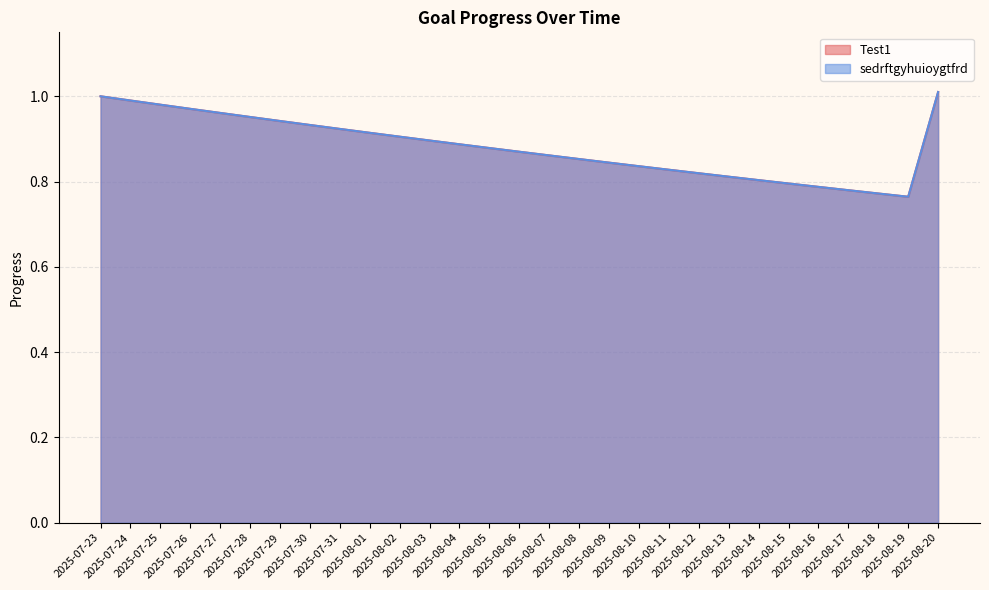

Rank the categories by sedrftgyhuioygtfrd value from highest to lowest.

2025-08-20, 2025-07-23, 2025-07-24, 2025-07-25, 2025-07-26, 2025-07-27, 2025-07-28, 2025-07-29, 2025-07-30, 2025-07-31, 2025-08-01, 2025-08-02, 2025-08-03, 2025-08-04, 2025-08-05, 2025-08-06, 2025-08-07, 2025-08-08, 2025-08-09, 2025-08-10, 2025-08-11, 2025-08-12, 2025-08-13, 2025-08-14, 2025-08-15, 2025-08-16, 2025-08-17, 2025-08-18, 2025-08-19